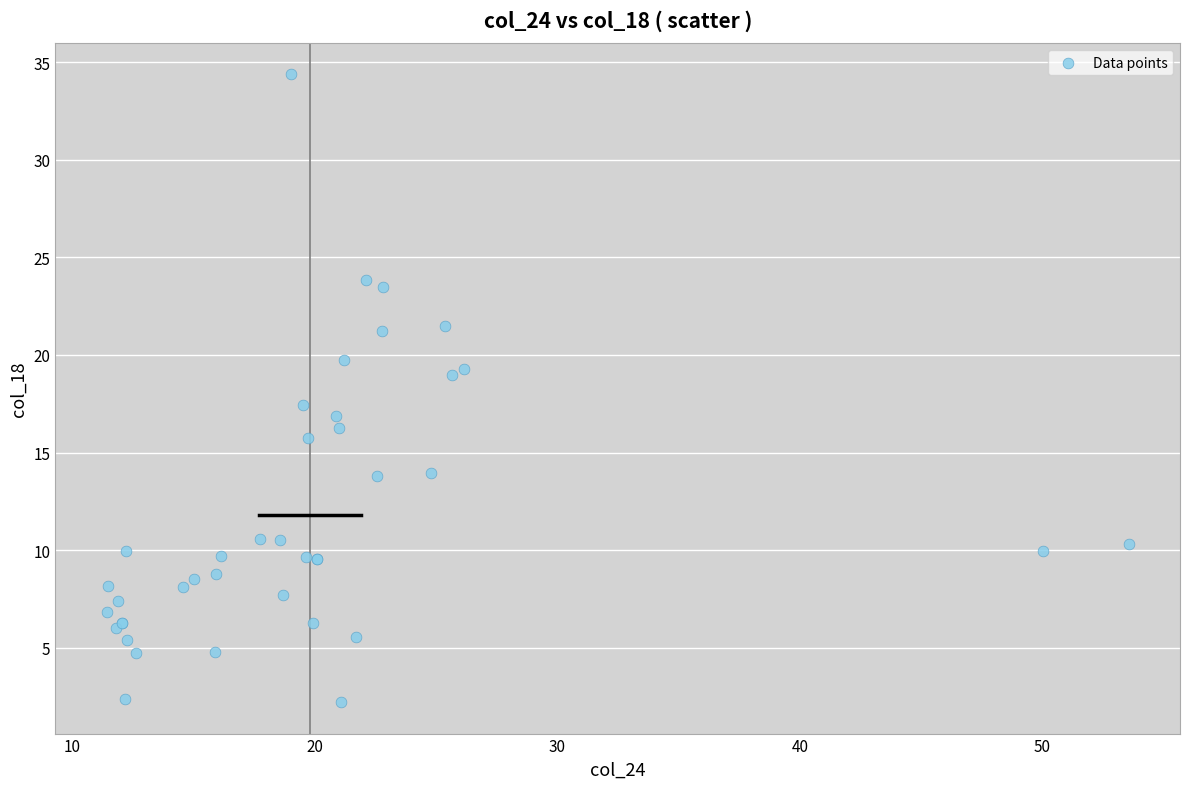

What Y value in the scatter plot is closest to 18?

17.4